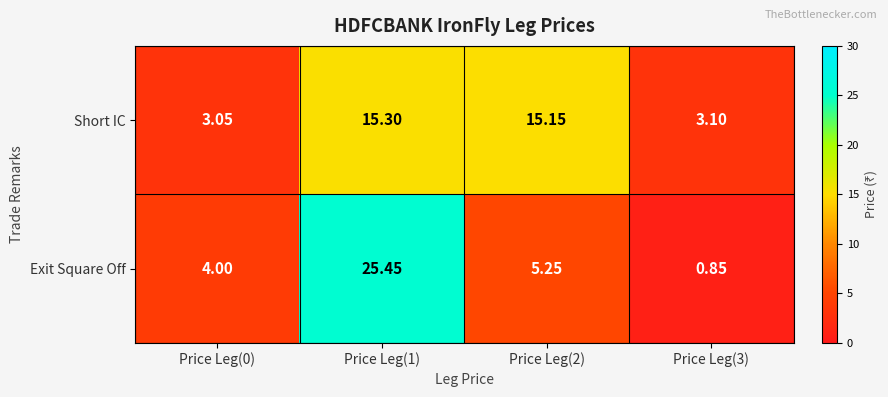

Between Price Leg(0) and Price Leg(3), which series saw the biggest shift?

Exit Square Off